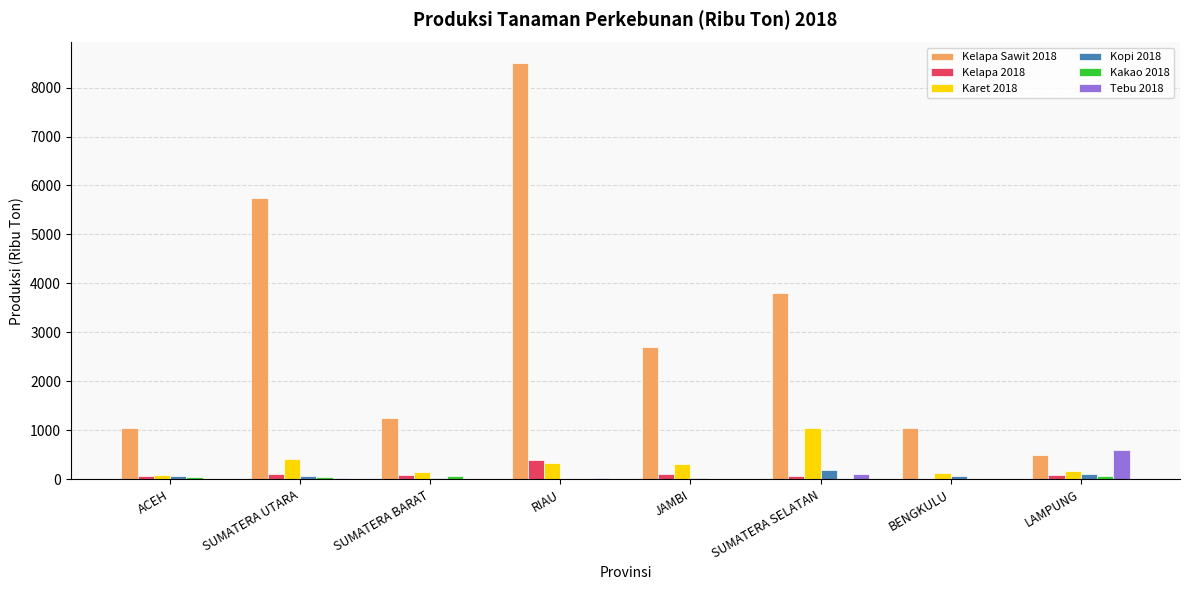

Is it true that Tebu 2018 equals 96.8 at SUMATERA SELATAN?

True